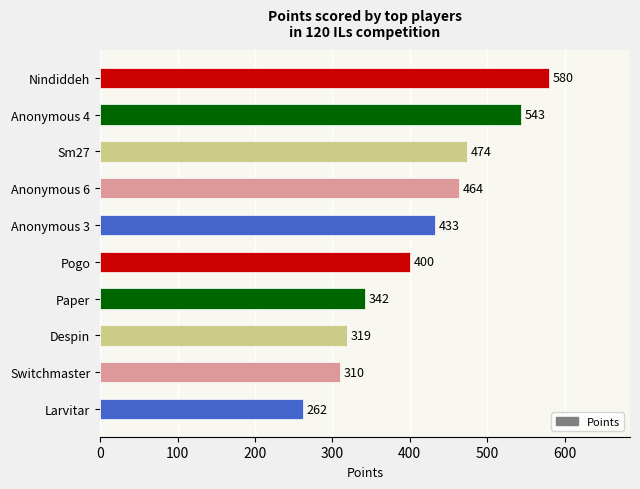

What is the label of the 1st bar from the bottom?

Larvitar